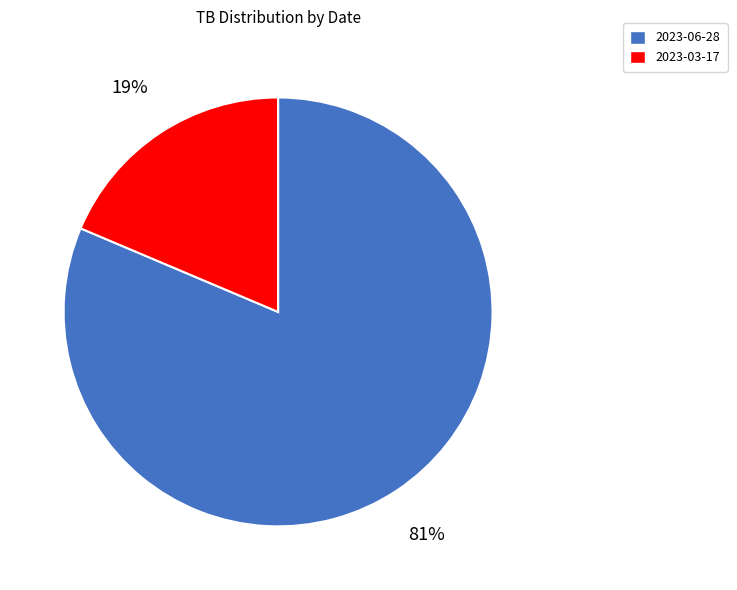

Which slice represents more than half of the pie?

2023-06-28